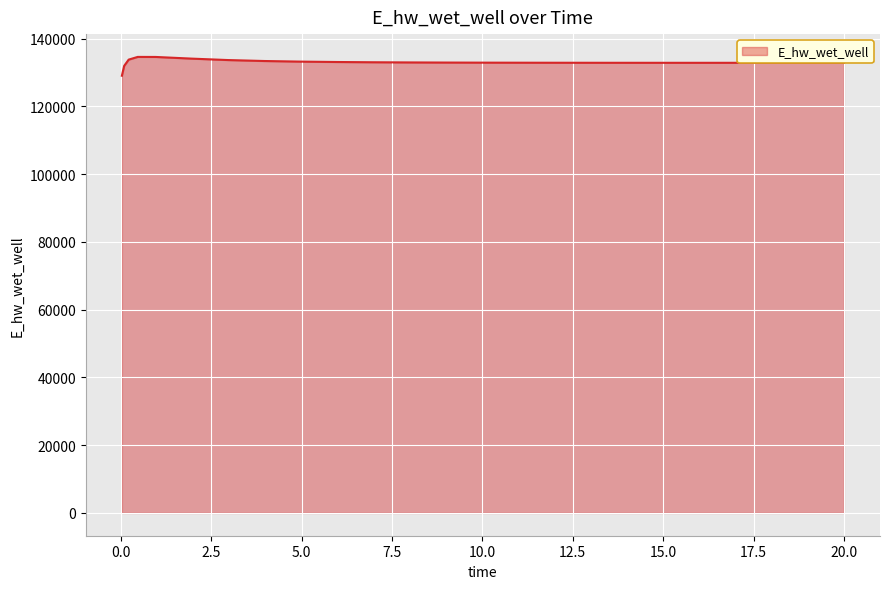

What is the difference between the maximum and minimum values?

5557.7